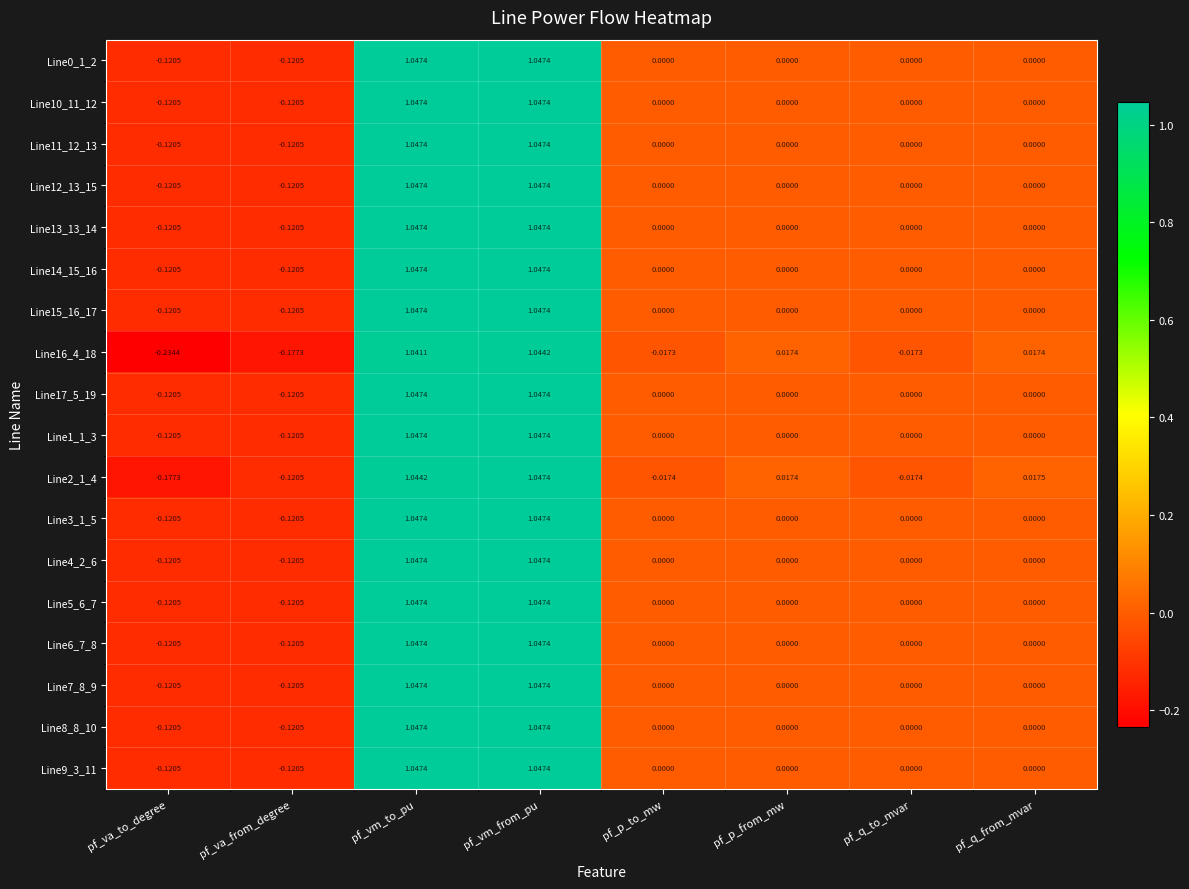

How many series are shown in this chart?

18